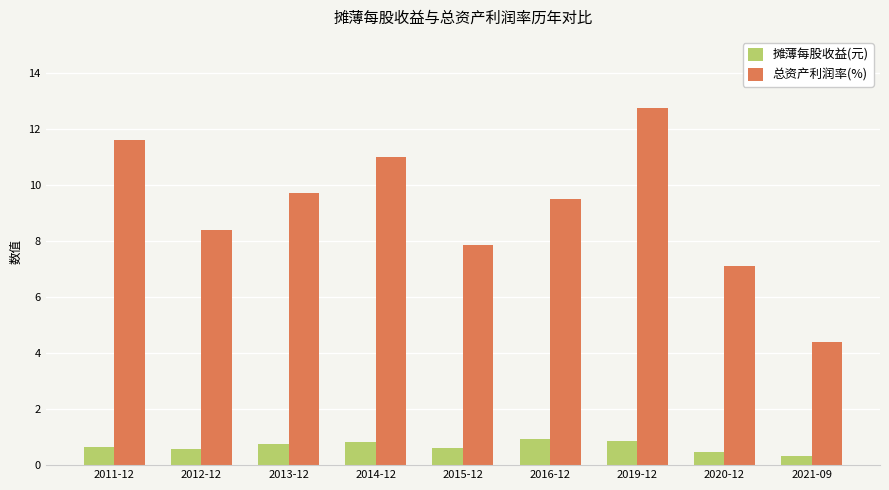

Reading left to right, list all the values displayed in this chart.

摊薄每股收益(元): 0.6	0.6	0.8	0.8	0.6	0.9	0.9	0.5	0.3
总资产利润率(%): 11.6	8.4	9.7	11.0	7.8	9.5	12.7	7.1	4.4